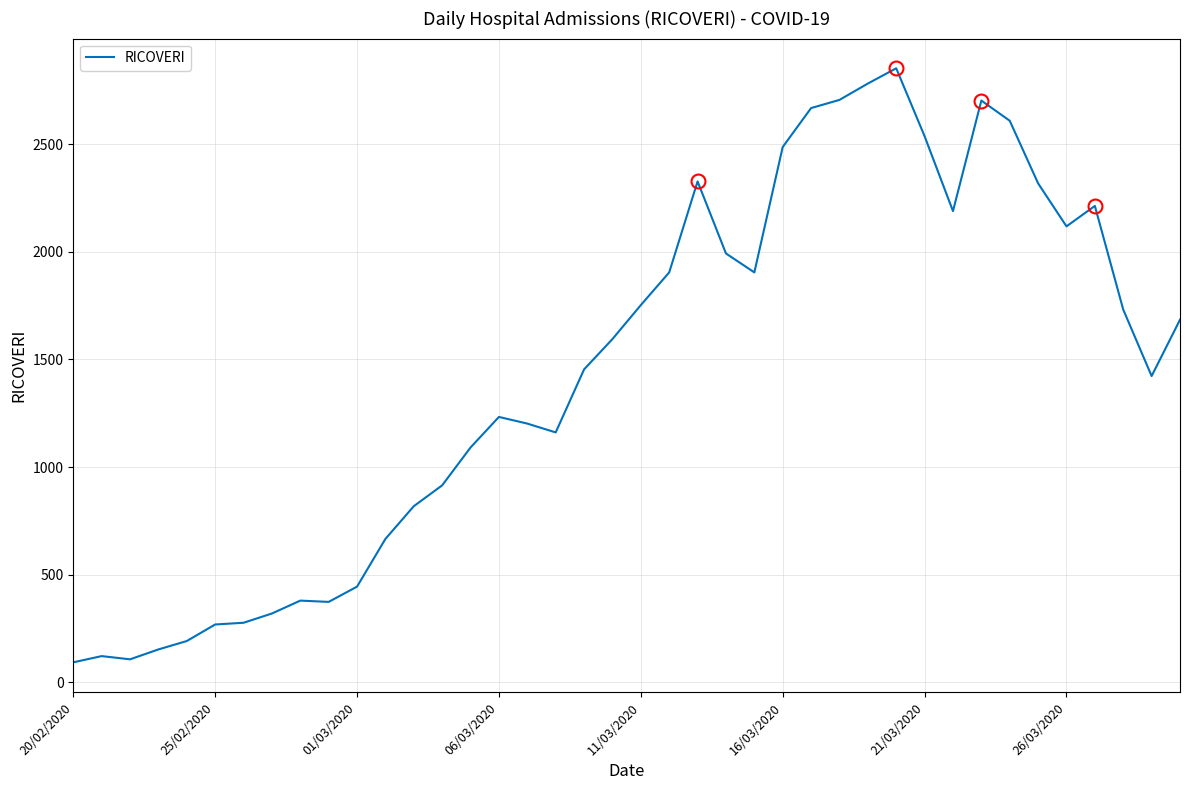

What is the difference between the maximum and minimum values?

2762